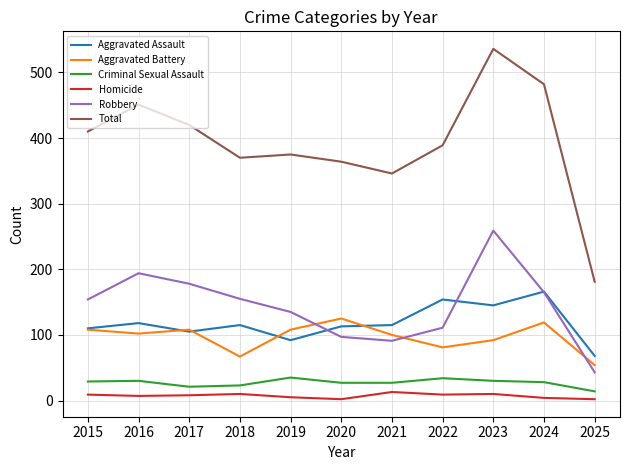

At how many categories does at least one series exceed 337?

10